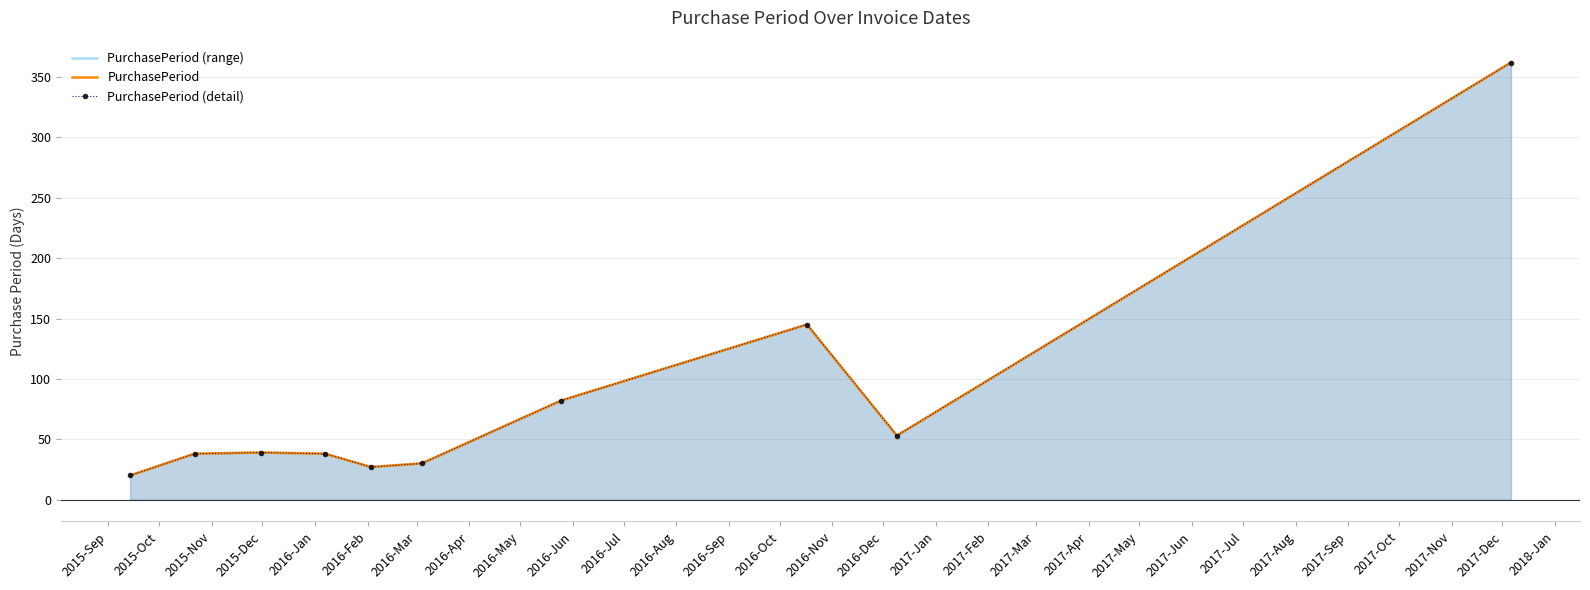

Which has a higher value, 2016-Apr or 2016-Jan?

2016-Apr